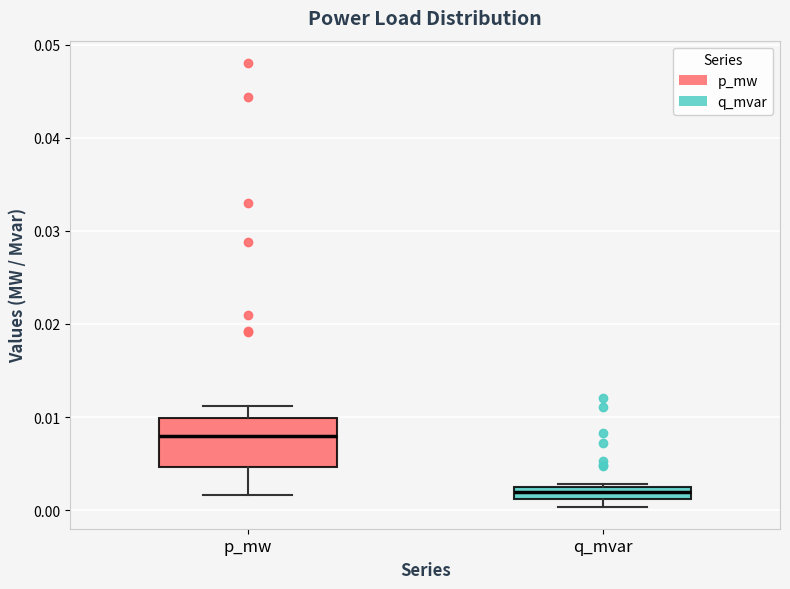

Where is the upper edge of the box for q_mvar on the y-axis? The values are not printed on the chart, so give them approximately, as read against the axis.

0.002